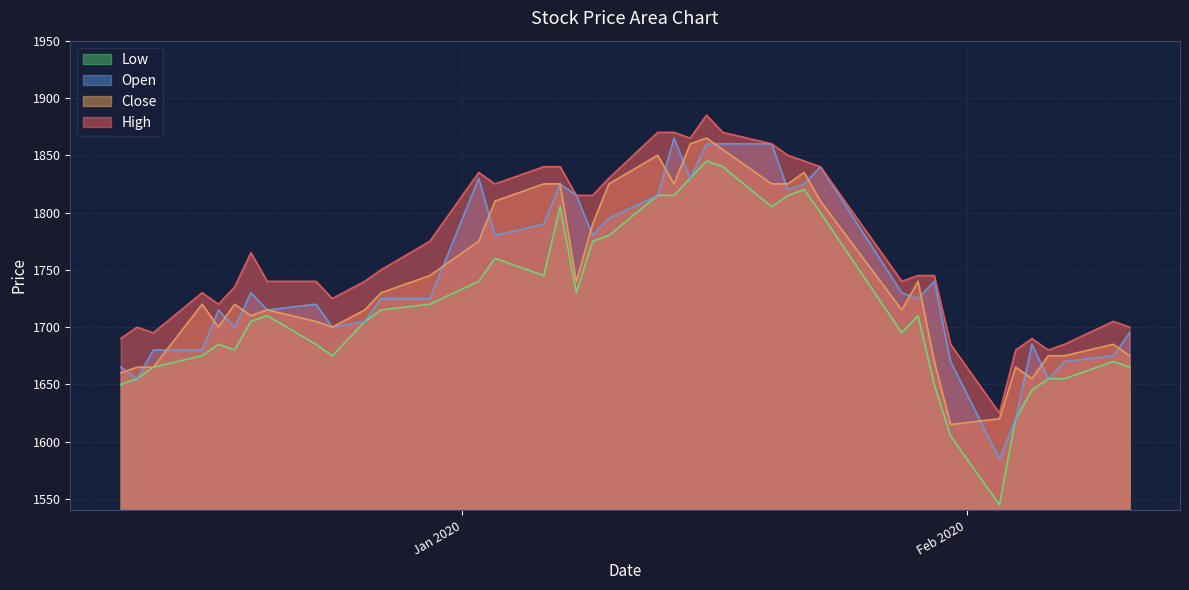

True or false: Low and High intersect in this chart.

False